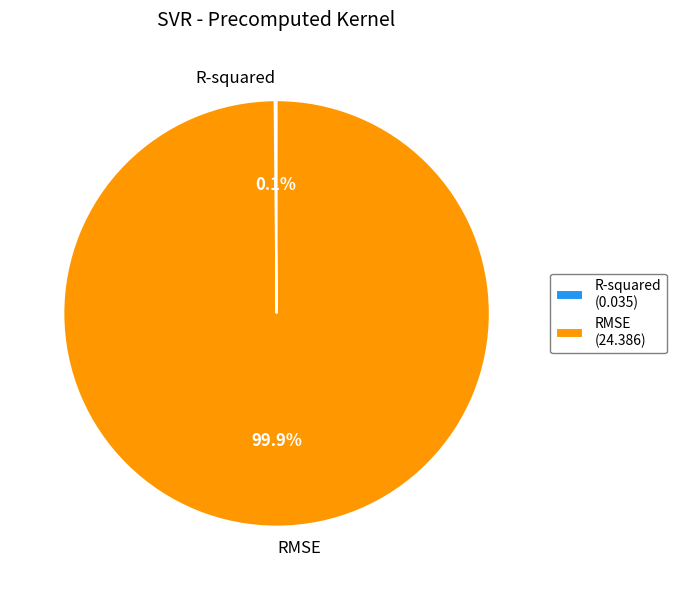

Does any single category account for the majority?

Yes